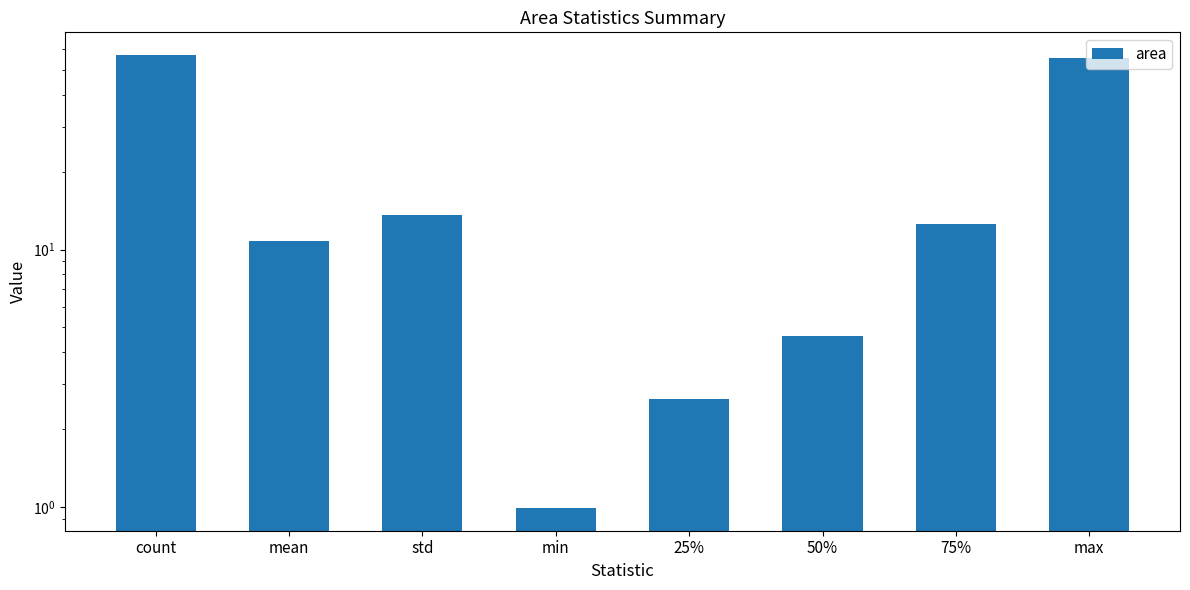

What is the sum of all values?

157.9